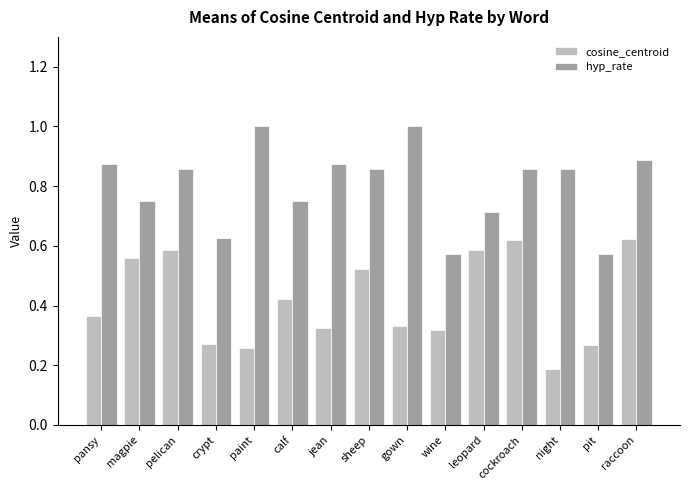

List the series in order of their overall mean, lowest first.

cosine_centroid, hyp_rate